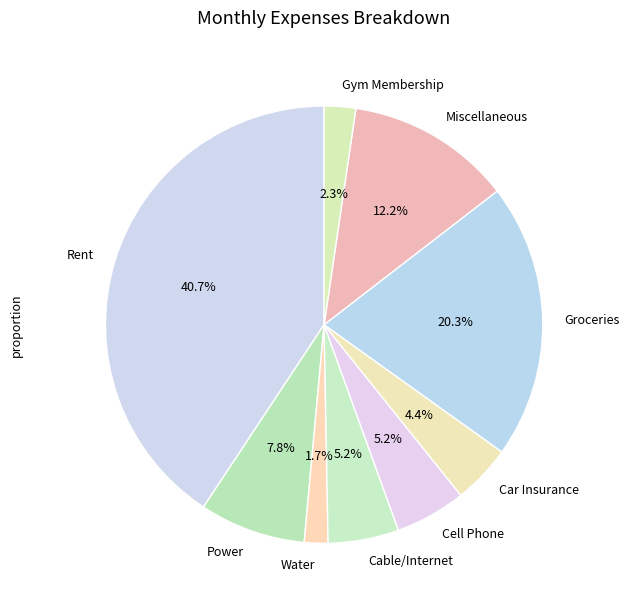

Do Miscellaneous and Cell Phone together represent more than half of the pie?

No